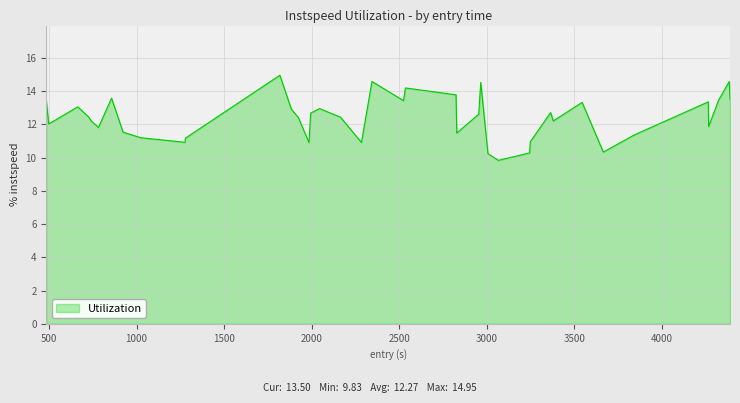

What is the smallest value displayed?

9.8